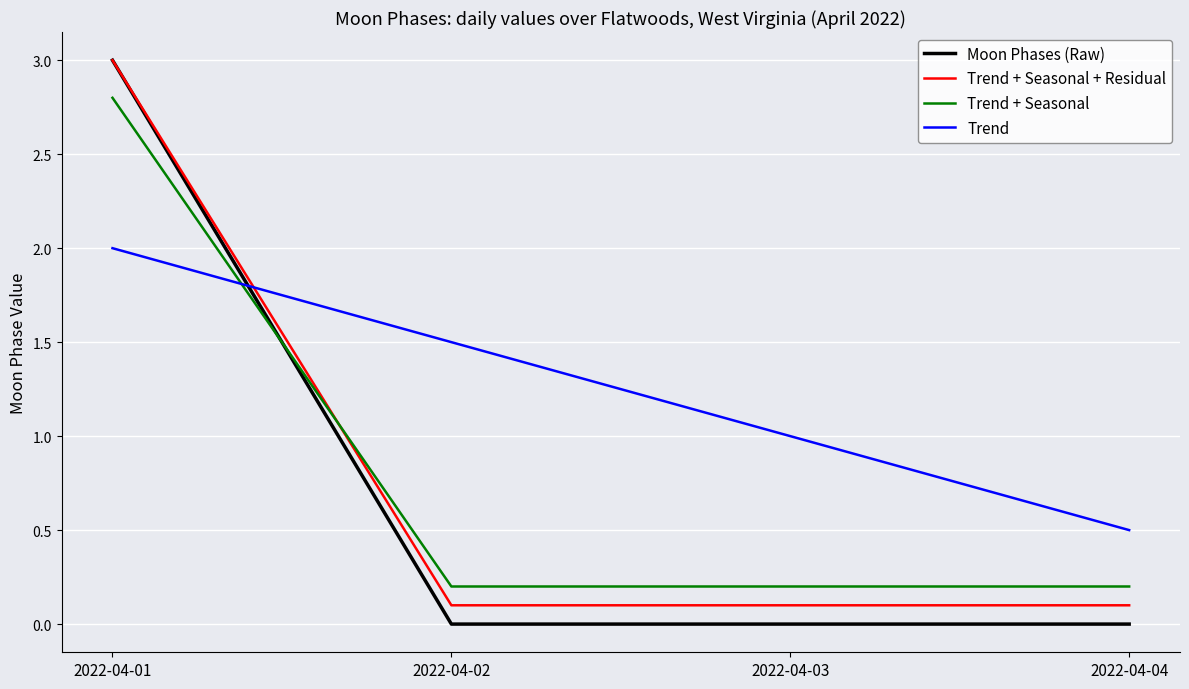

Which series has the largest range (max minus min)?

Moon Phases (Raw)